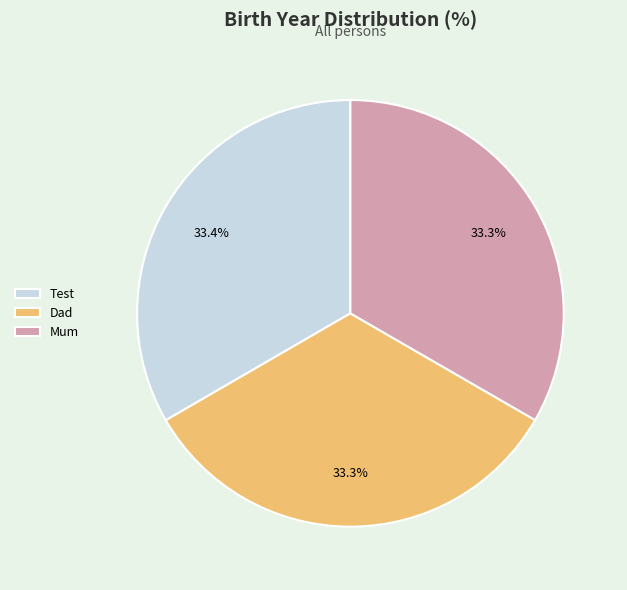

Is Dad the majority of the pie?

No